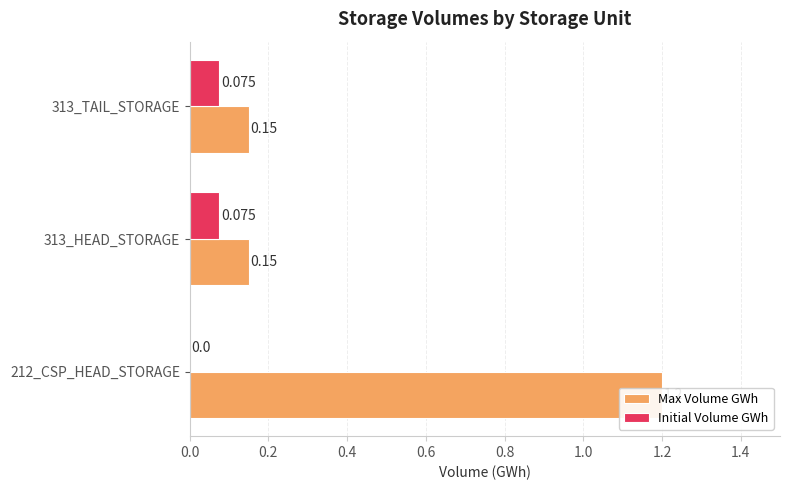

The Max Volume GWh series shows 2.1 at 212_CSP_HEAD_STORAGE. True or false?

False